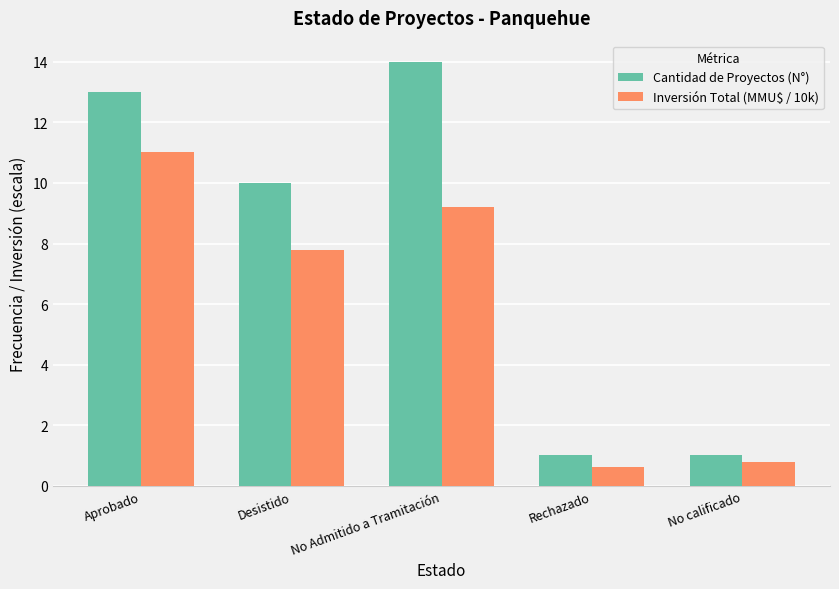

How many bars are there in total?

10